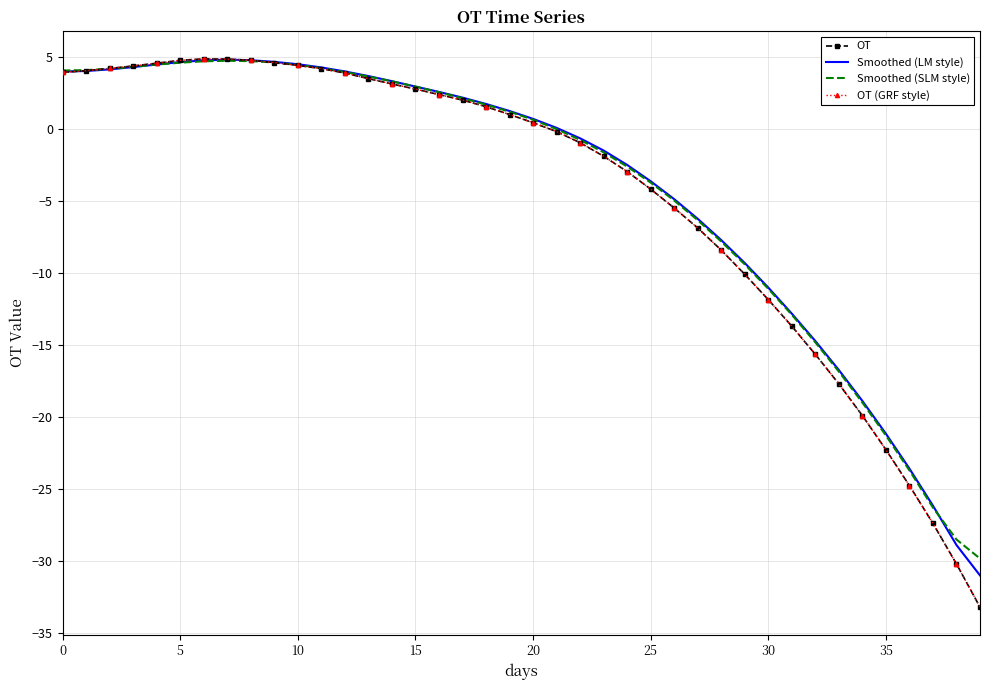

Reading right to left, what are all the values shown in this chart?

OT: -33.2	-30.2	-27.4	-24.8	-22.3	-19.9	-17.7	-15.6	-13.7	-11.8	-10.1	-8.4	-6.9	-5.5	-4.2	-2.9	-1.9	-0.9	-0.2	0.4	1.0	1.6	2.0	2.4	2.8	3.1	3.5	3.9	4.2	4.4	4.6	4.8	4.9	4.9	4.8	4.6	4.4	4.2	4.1	3.9
Smoothed (LM style): -31.0	-28.9	-26.2	-23.6	-21.2	-18.9	-16.7	-14.7	-12.8	-11.0	-9.3	-7.7	-6.2	-4.9	-3.6	-2.5	-1.5	-0.6	0.1	0.7	1.3	1.7	2.2	2.6	3.0	3.3	3.7	4.0	4.3	4.5	4.7	4.8	4.8	4.8	4.7	4.5	4.3	4.2	4.0	4.0
Smoothed (SLM style): -29.8	-28.5	-26.3	-23.7	-21.3	-19.0	-16.8	-14.8	-12.9	-11.1	-9.4	-7.8	-6.3	-5.0	-3.7	-2.6	-1.6	-0.7	0.0	0.7	1.2	1.7	2.2	2.6	3.0	3.3	3.7	4.0	4.2	4.5	4.6	4.7	4.8	4.7	4.6	4.5	4.3	4.2	4.1	4.1
OT (GRF style): -33.2	-30.2	-27.4	-24.8	-22.3	-19.9	-17.7	-15.6	-13.7	-11.8	-10.1	-8.4	-6.9	-5.5	-4.2	-2.9	-1.9	-0.9	-0.2	0.4	1.0	1.6	2.0	2.4	2.8	3.1	3.5	3.9	4.2	4.4	4.6	4.8	4.9	4.9	4.8	4.6	4.4	4.2	4.1	3.9